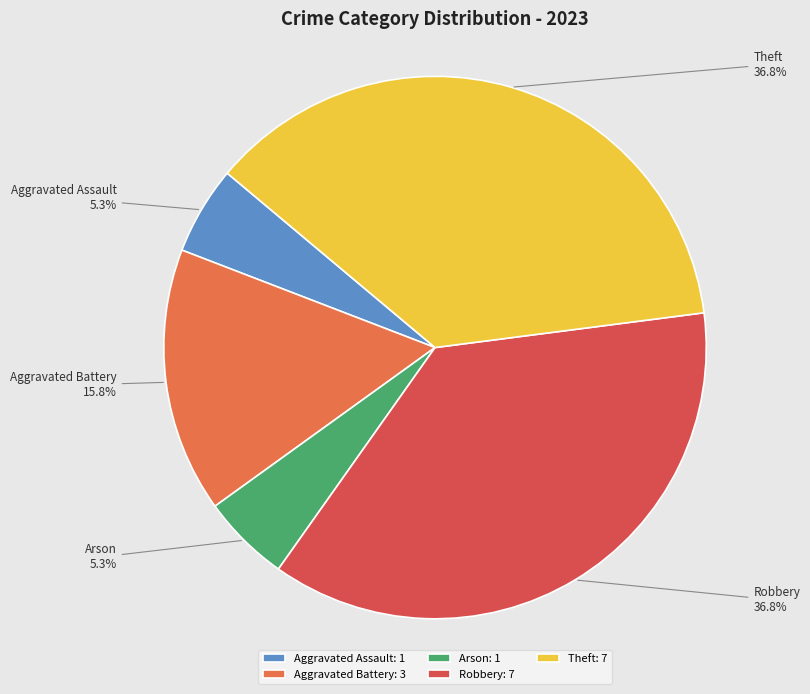

To the nearest percent, what is the average slice percentage?

20%